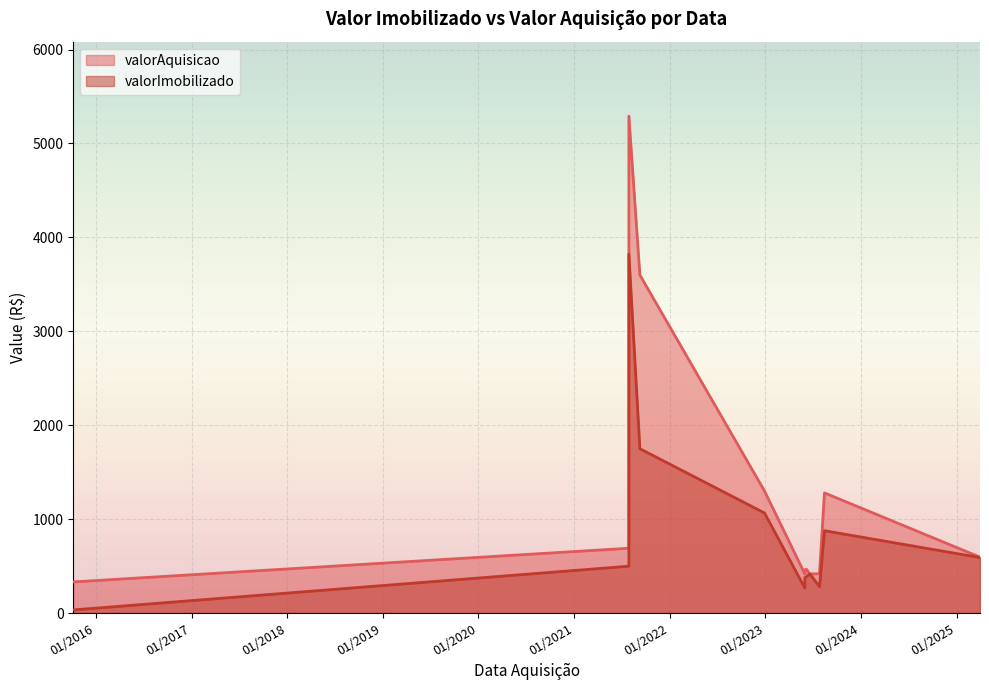

True or false: valorImobilizado and valorAquisicao cross at least once.

False